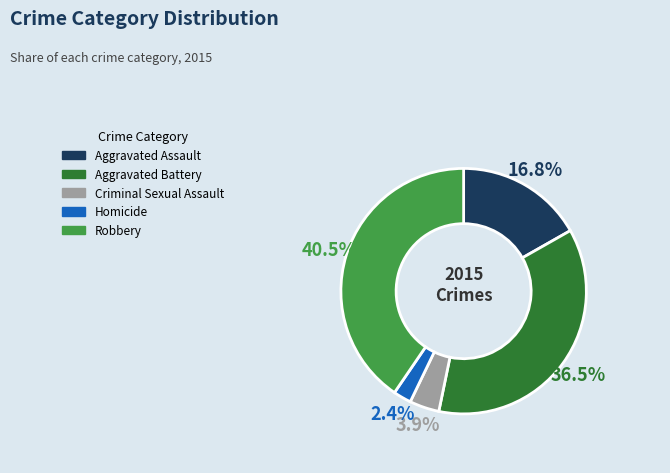

Between Criminal Sexual Assault and Aggravated Battery, which is larger?

Aggravated Battery